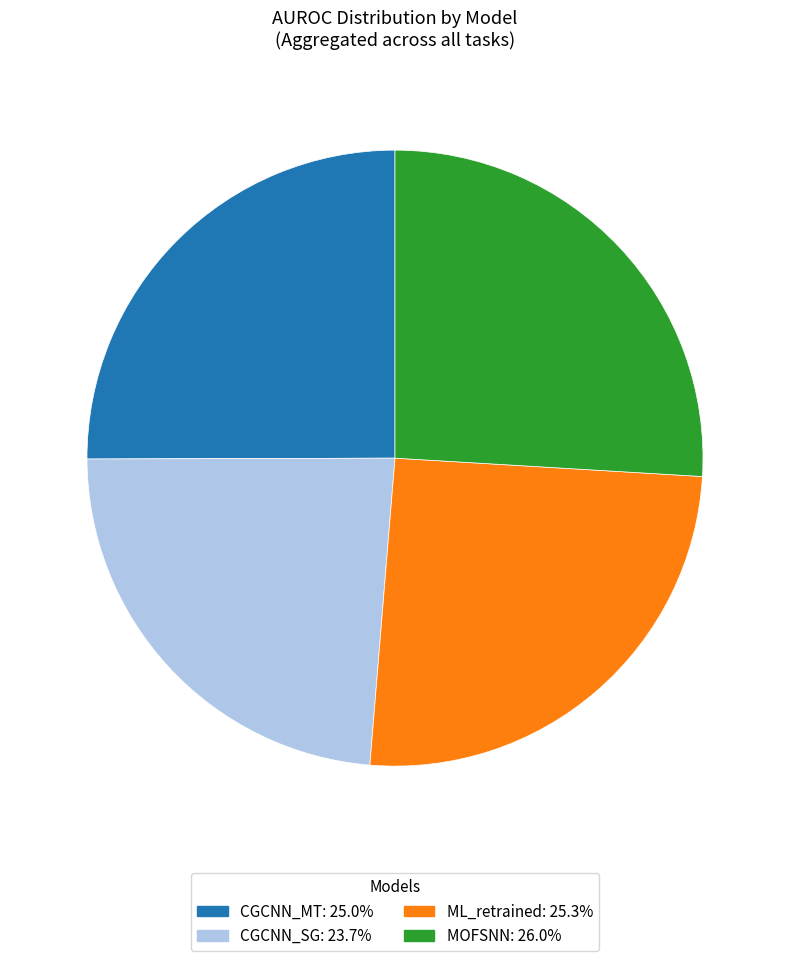

Approximately how many times larger is the value at ML_retrained compared to CGCNN_MT?

1.0